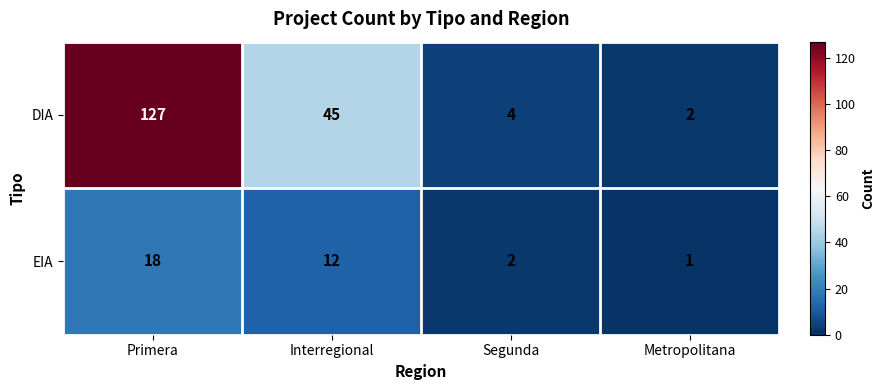

Between Segunda and Metropolitana, which series saw the biggest shift?

DIA